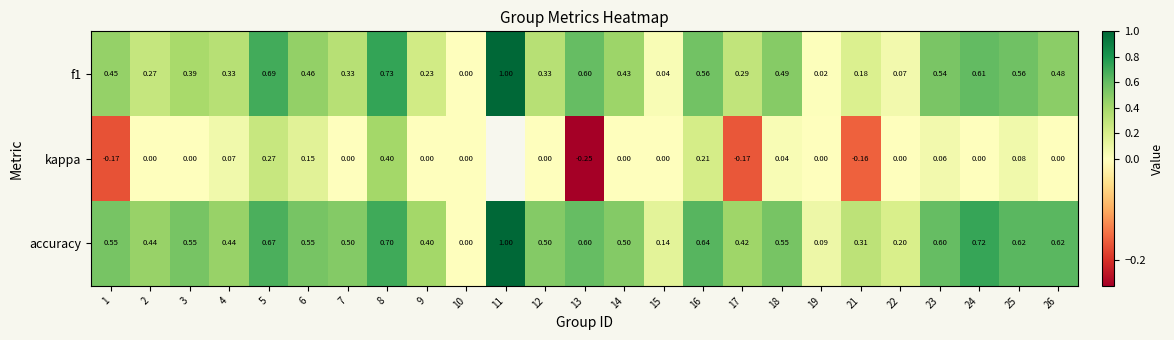

How many data points in f1 are above 0?

24